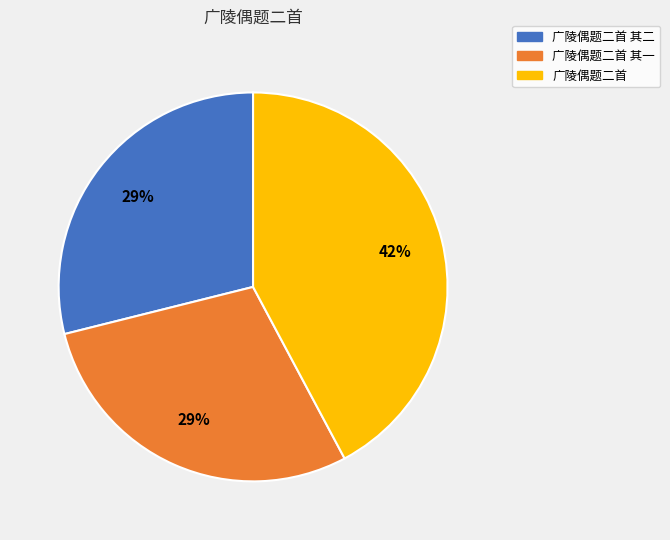

What is the ratio of the value at 广陵偶题二首 其二 to the value at 广陵偶题二首 其一?

1.0